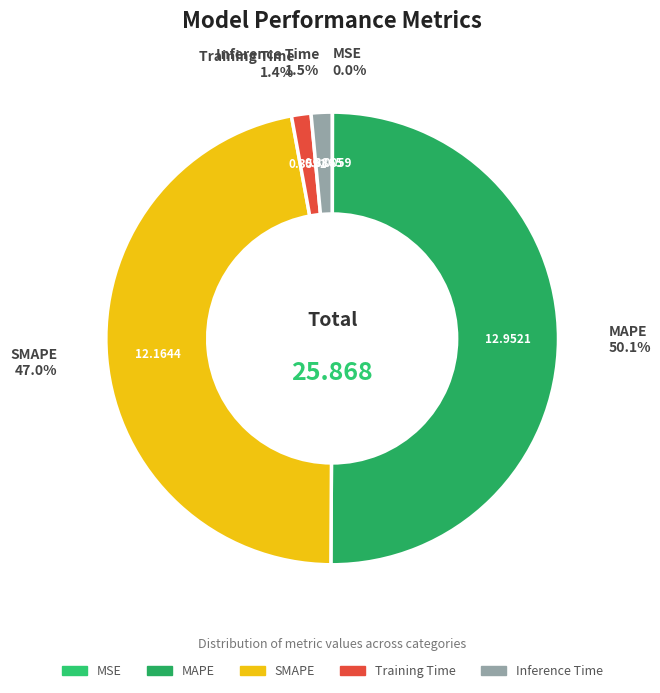

Which slice is the largest?

MAPE